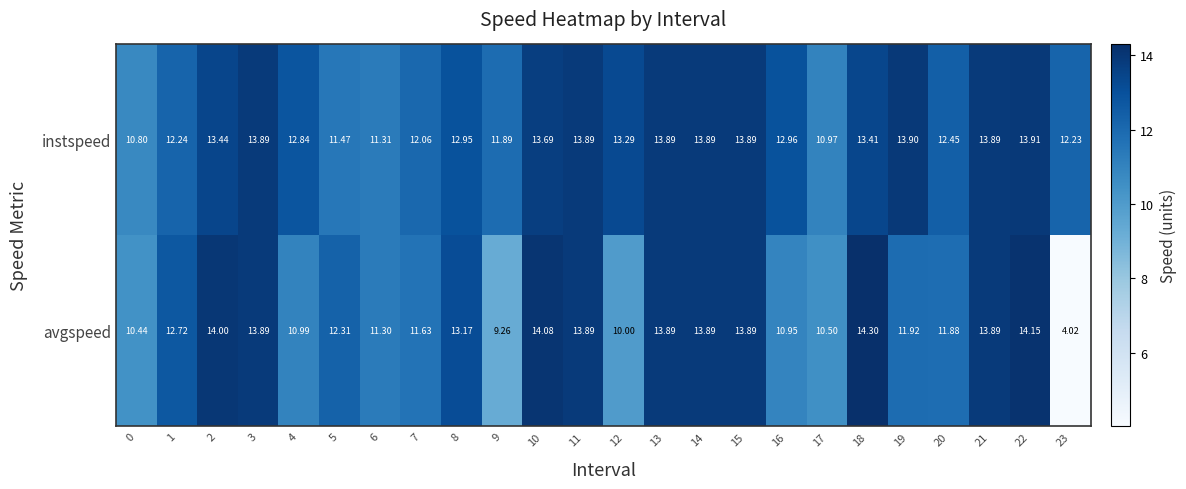

List the series in order of their peak value, lowest first.

instspeed, avgspeed